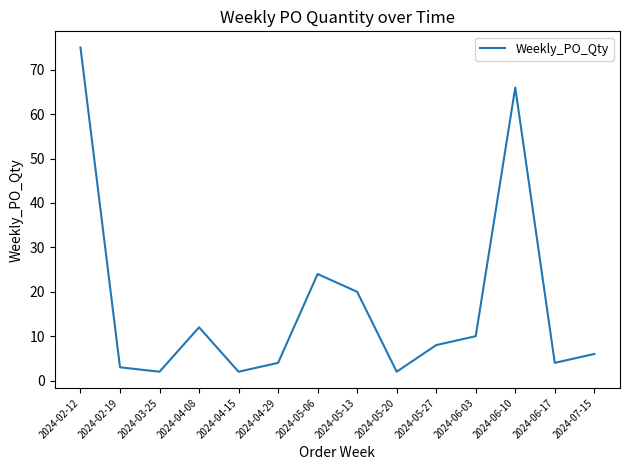

True or false: the data shows 3 at 2024-04-08.

False